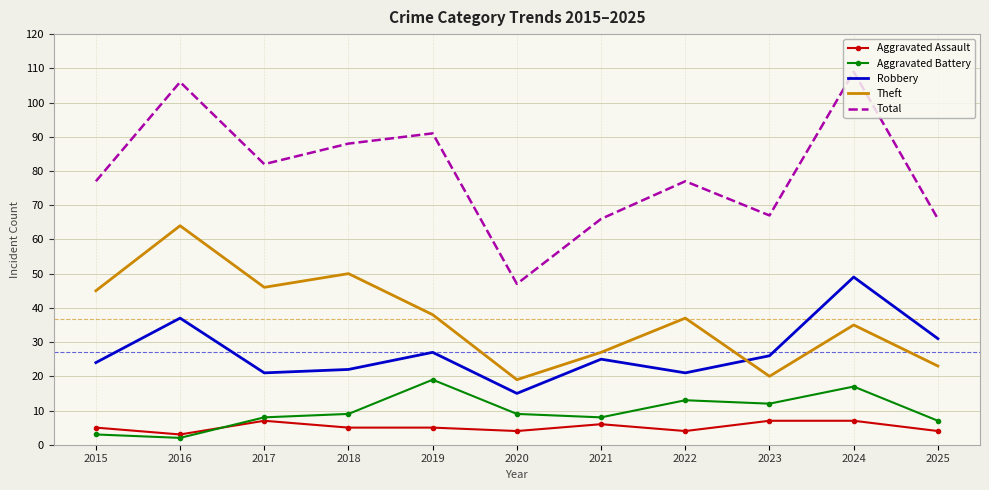

Which series changed the most between 2020 and 2025?

Total